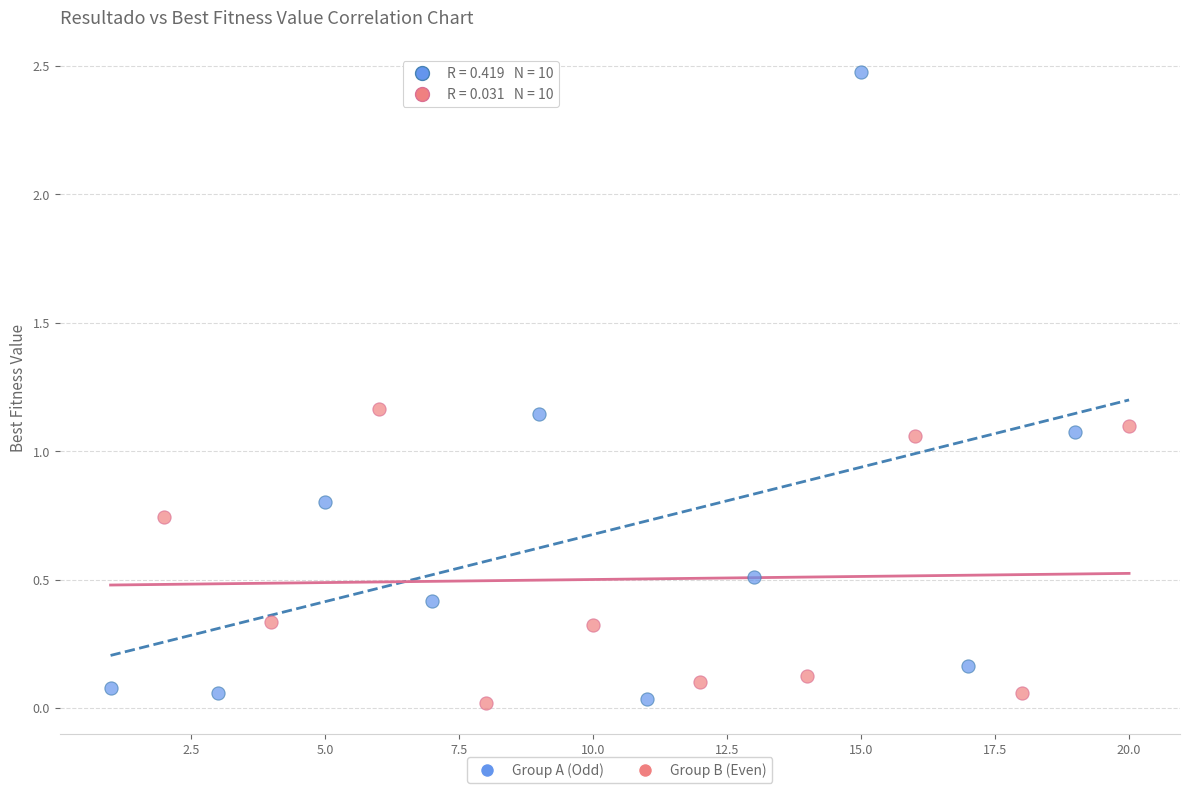

Which series contains the highest Y value?

Group A (Odd)